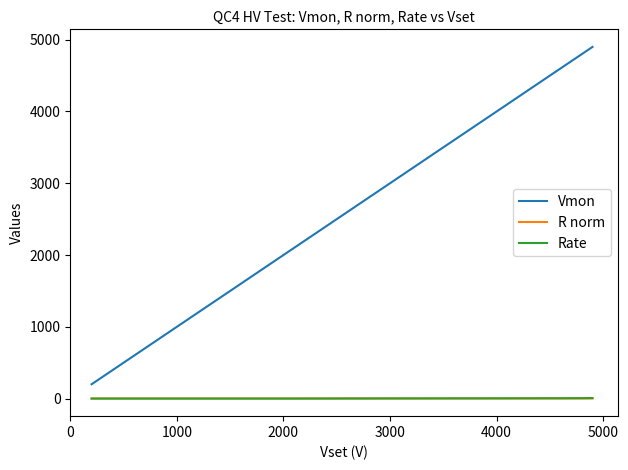

Which series has the largest range (max minus min)?

Vmon